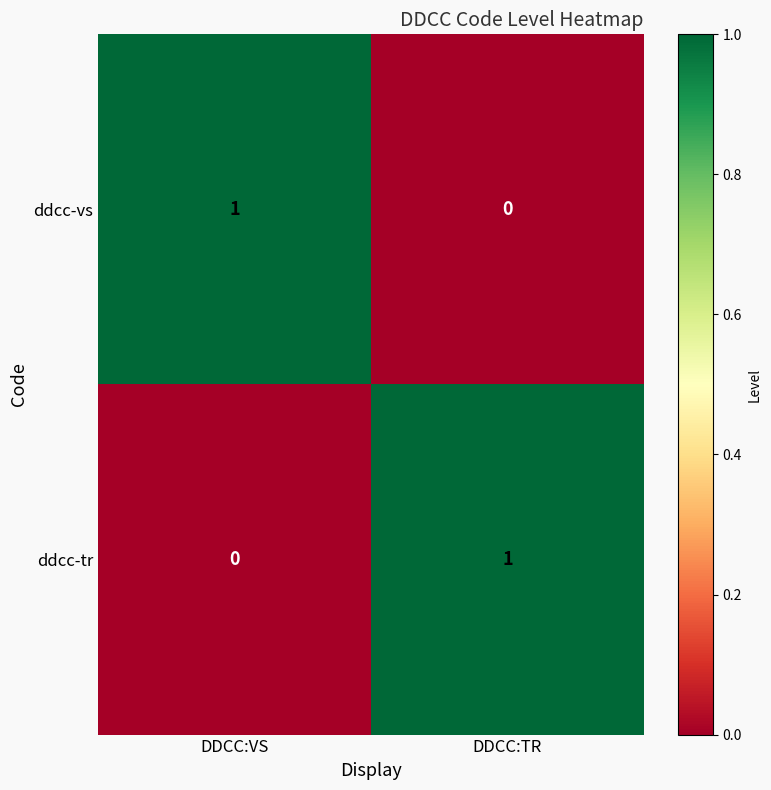

The value of ddcc-tr at DDCC:TR is 0. True or false?

False